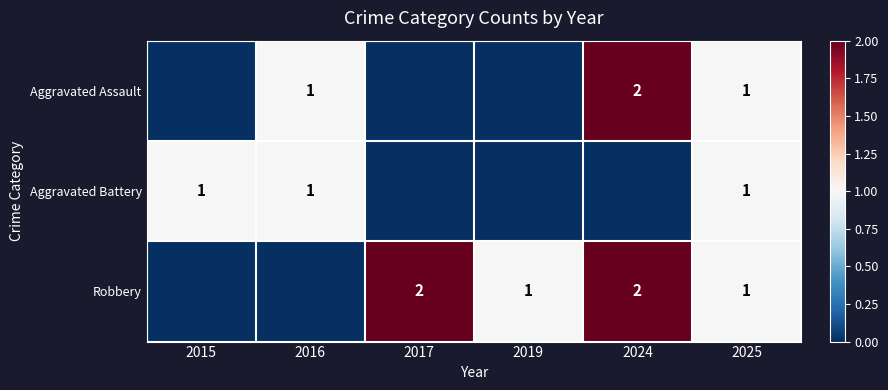

At which category is the sum across all series the highest?

2024